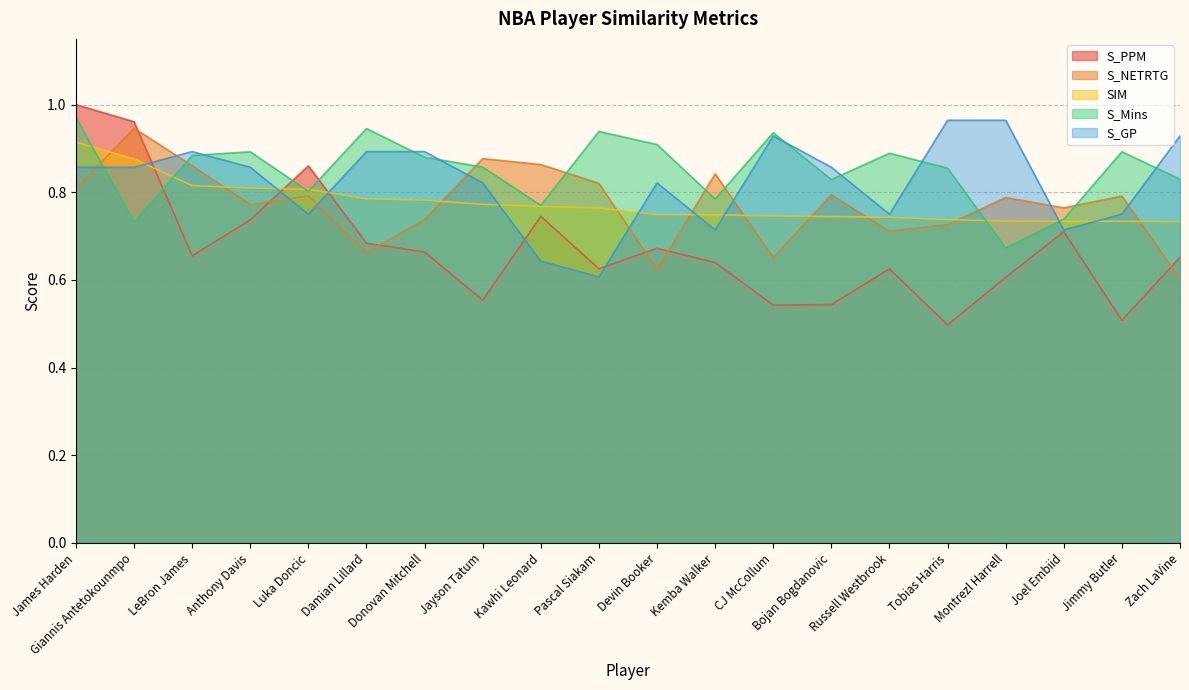

At Kawhi Leonard, list the series in order from largest to smallest.

S_NETRTG, S_Mins, SIM, S_PPM, S_GP